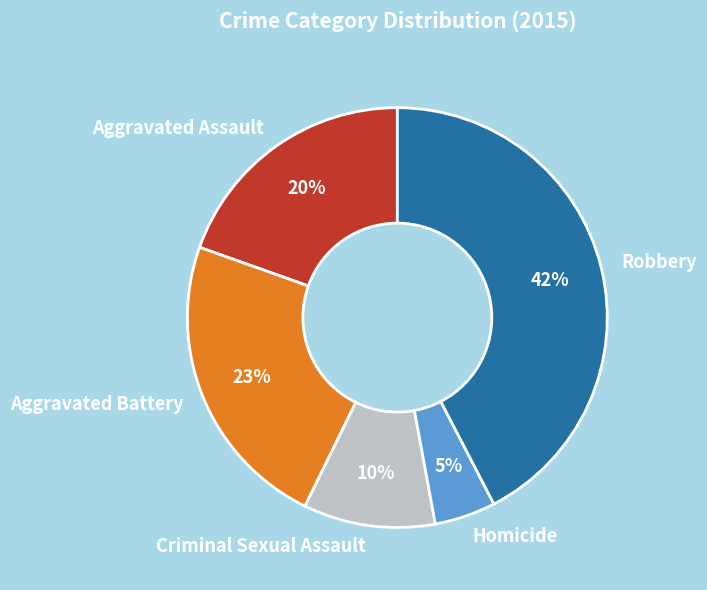

Is it true that Homicide is 16% of the pie?

False